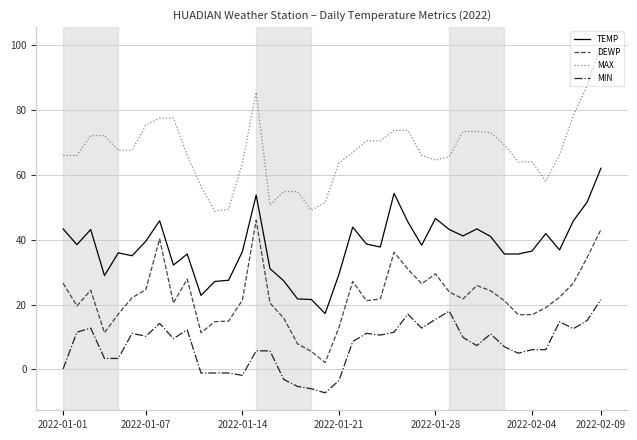

Which series has the largest total across all categories?

MAX